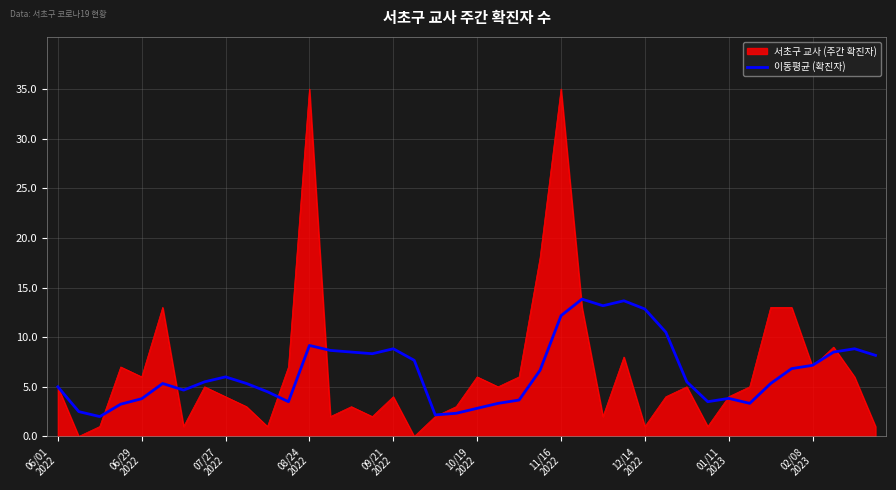

List the series in order of their peak value, lowest first.

이동평균 (확진자), 서초구 교사 (주간 확진자)